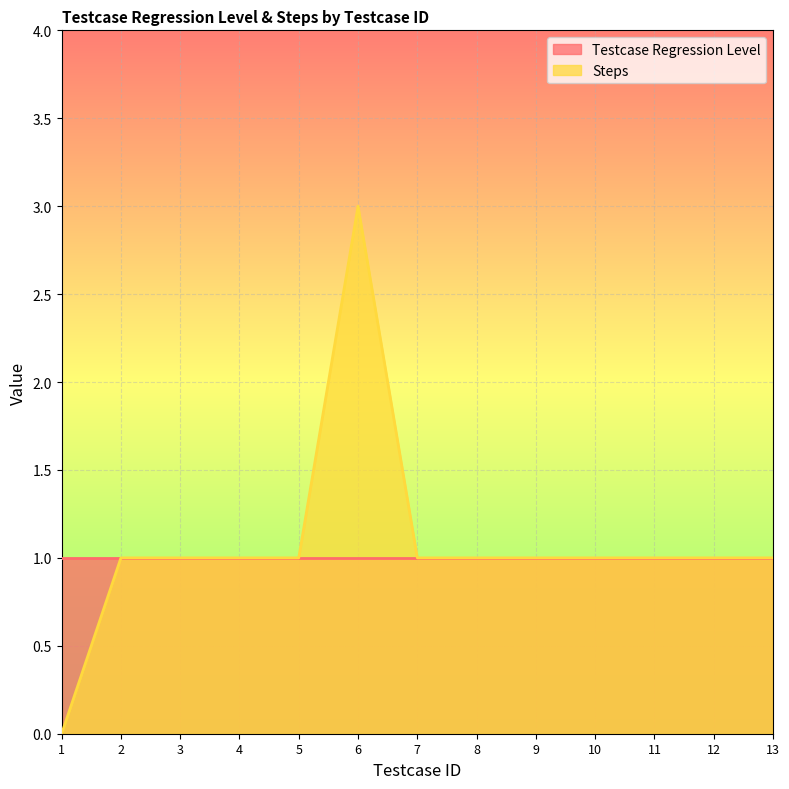

True or false: the data shows 4 at 6.

False